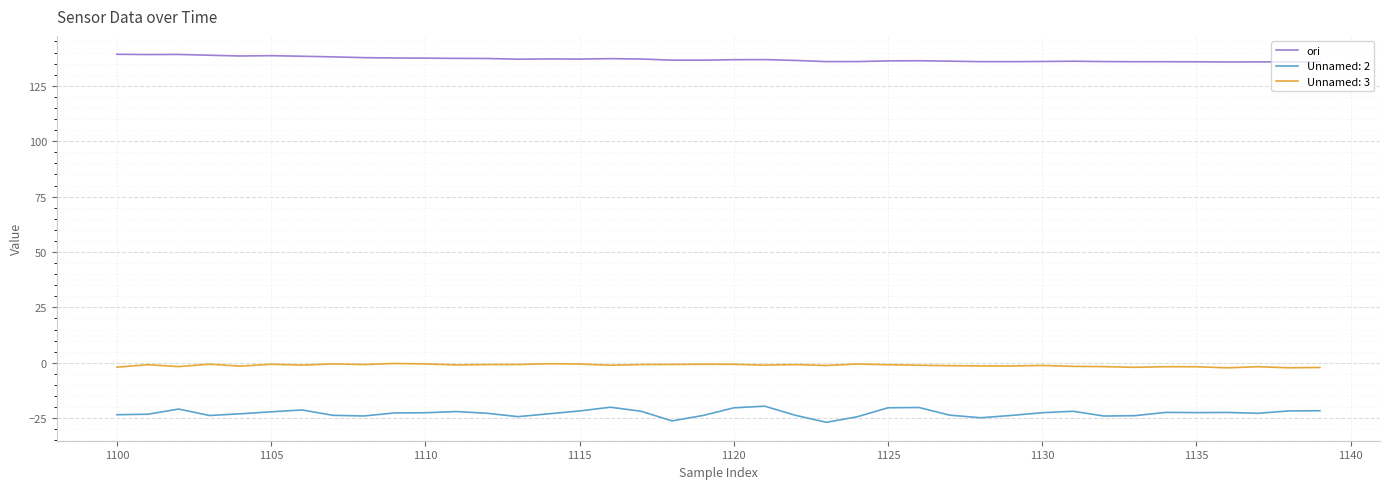

Which series has the largest range (max minus min)?

Unnamed: 2